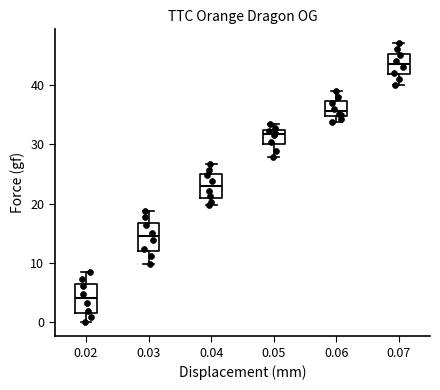

Reading left to right, transcribe this box plot: for each box, give where its median line is, the range the box spans, and where its two whiskers end, as read against the y-axis. The values are not printed on the chart, so give them approximately, as read against the axis.

0.02: median 4, box 2 to 6, whiskers 0 to 9
0.03: median 15, box 12 to 17, whiskers 10 to 19
0.04: median 23, box 21 to 25, whiskers 20 to 27
0.05: median 32 (just below the box's upper edge), box 30 to 32, whiskers 28 to 33
0.06: median 36, box 35 to 37, whiskers 34 to 39
0.07: median 44, box 42 to 45, whiskers 40 to 47